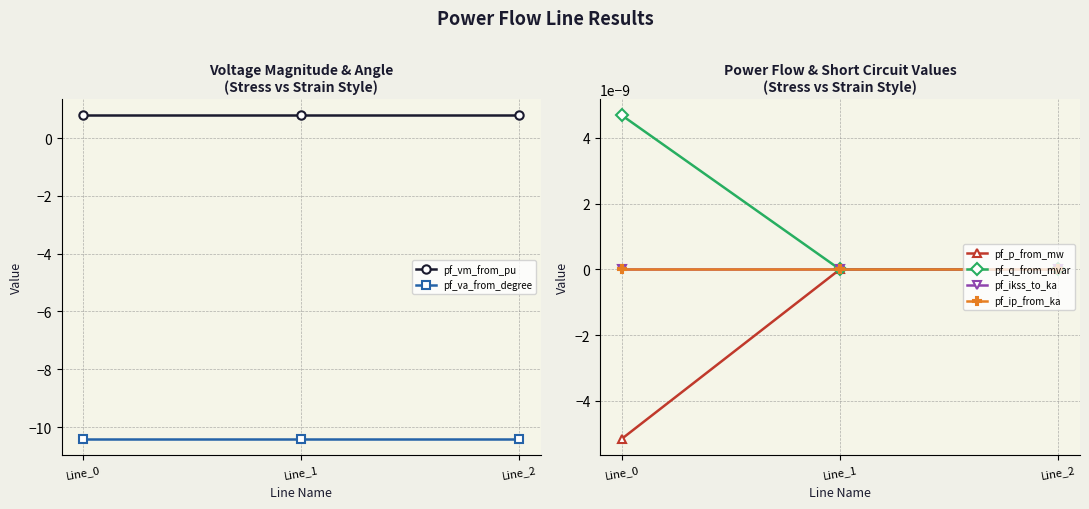

Does the chart have visible grid lines?

Yes